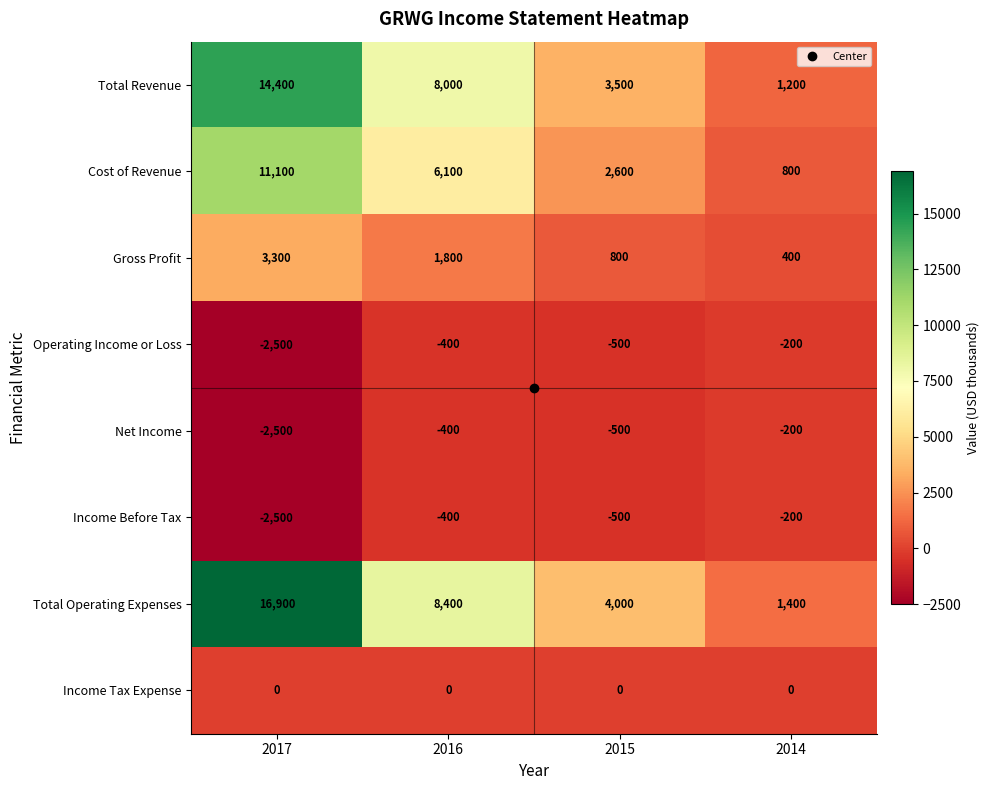

Is the value of Cost of Revenue at 2014 greater than the value of Gross Profit at 2016?

No